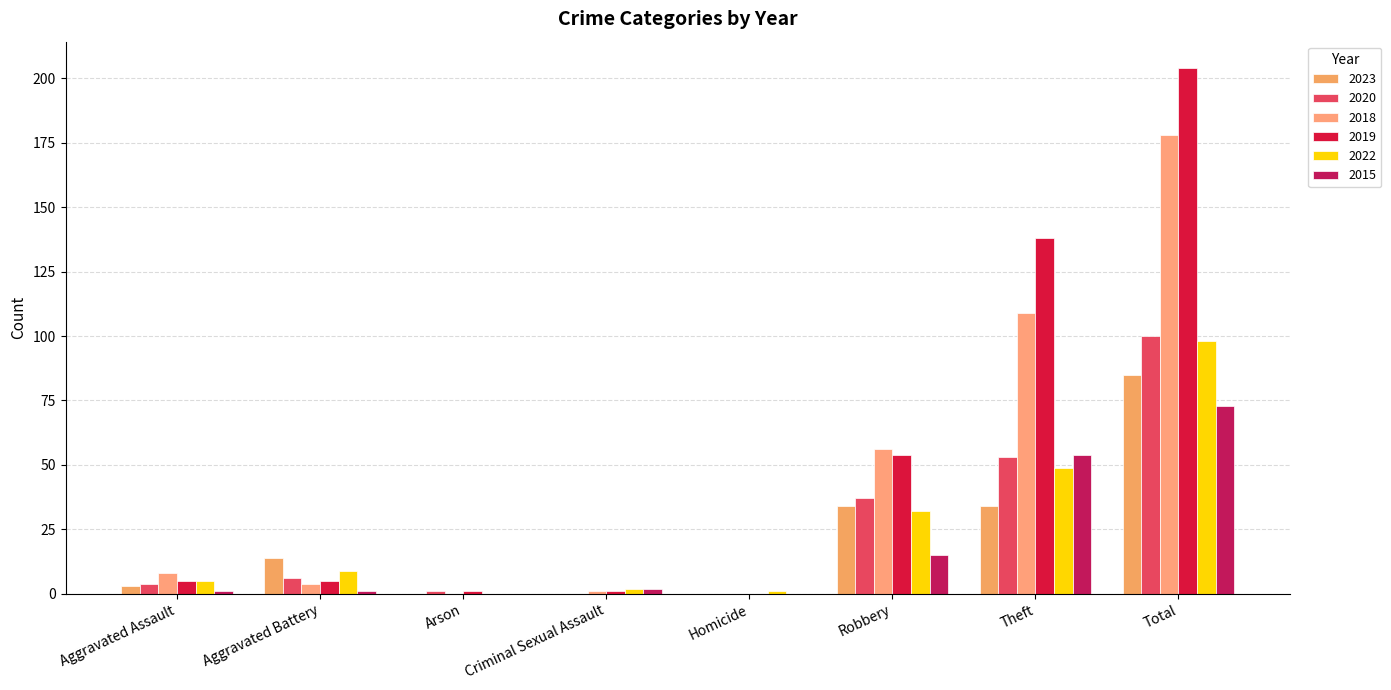

Which series has the largest total across all categories?

2019